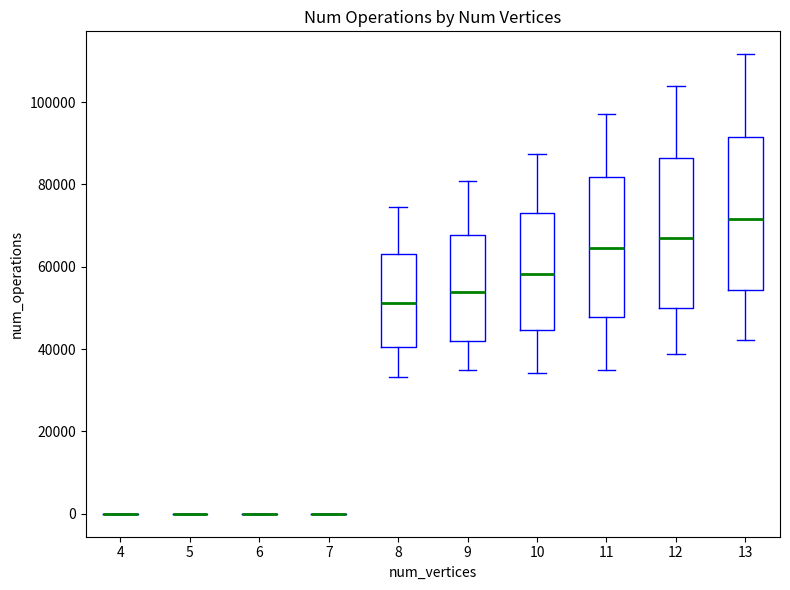

Reading left to right, read every box against the y-axis: the position of its median line, the range the box covers, and the ends of its whiskers. The values are not printed on the chart, so give them approximately, as read against the axis.

4: box collapsed to a line at 0, whiskers 0 to 0
5: box collapsed to a line at 0, whiskers 0 to 0
6: box collapsed to a line at 0, whiskers 0 to 0
7: box collapsed to a line at 0, whiskers 0 to 0
8: median 52000, box 40000 to 64000, whiskers 34000 to 74000
9: median 54000, box 42000 to 68000, whiskers 36000 to 80000
10: median 58000, box 44000 to 74000, whiskers 34000 to 88000
11: median 64000, box 48000 to 82000, whiskers 34000 to 98000
12: median 68000, box 50000 to 86000, whiskers 38000 to 104000
13: median 72000, box 54000 to 92000, whiskers 42000 to 112000